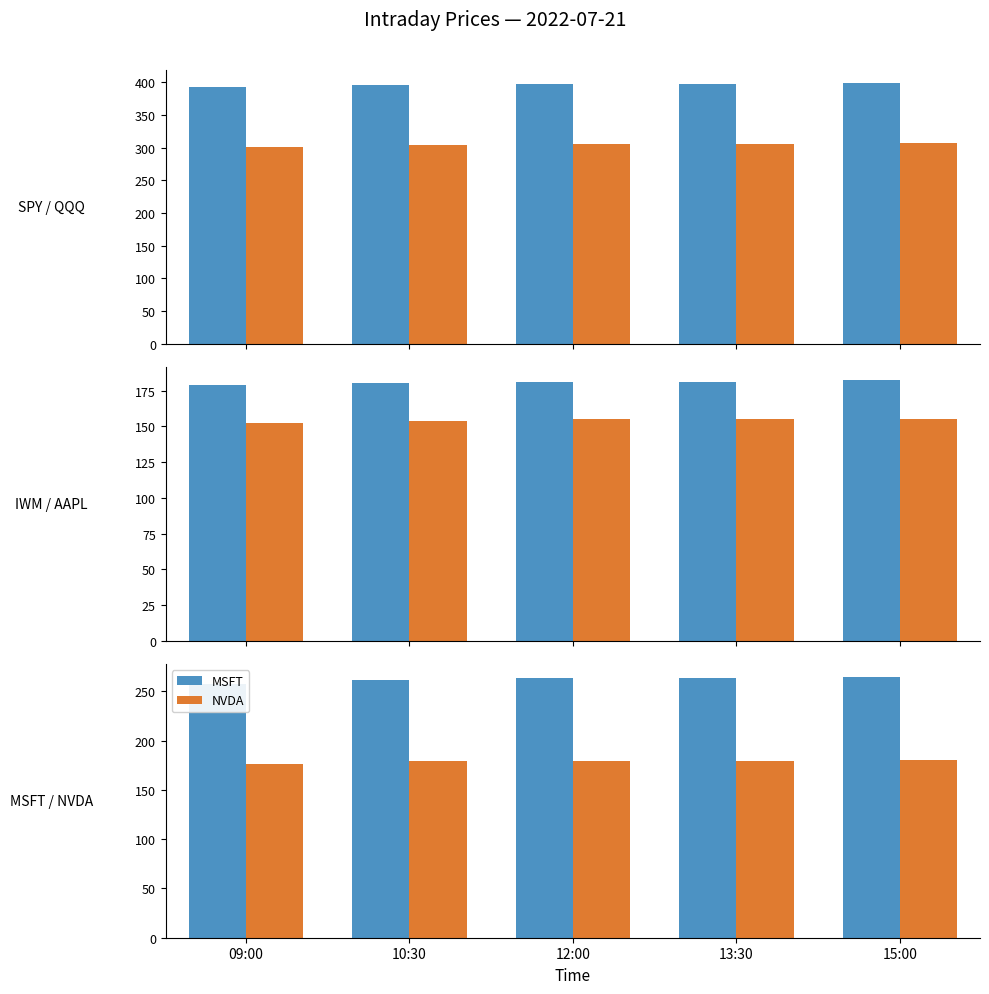

What is the label of the 4th bar from the right?

10:30